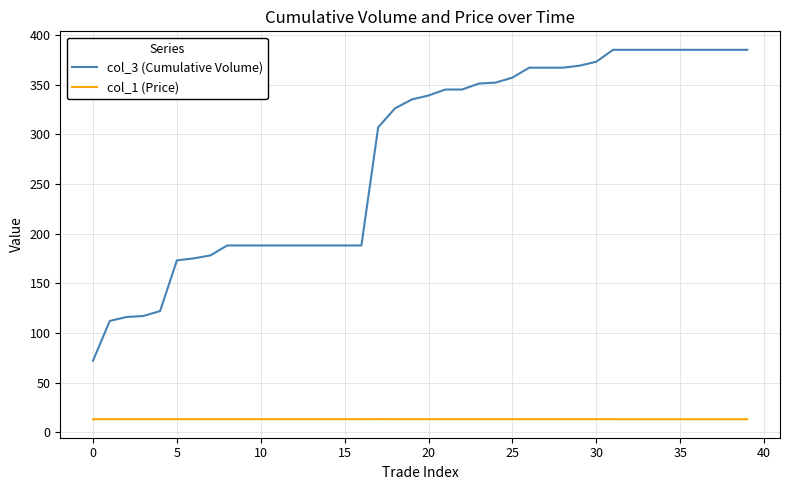

What is the maximum value for col_3 (Cumulative Volume)?

385.0